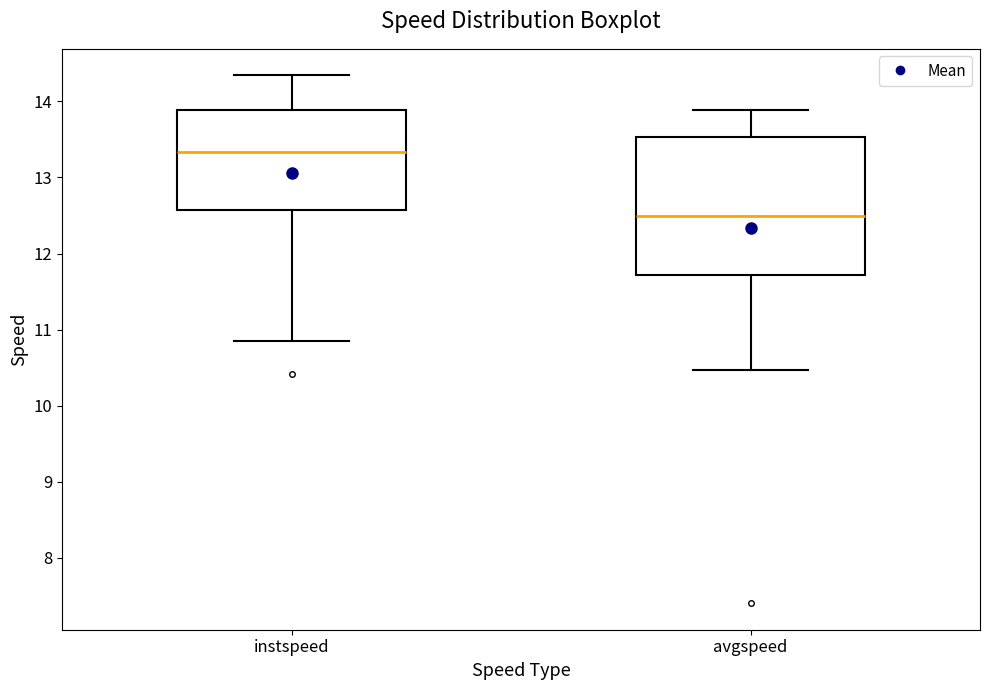

Comparing the boxes themselves (not the whiskers), which one is the tallest?

avgspeed